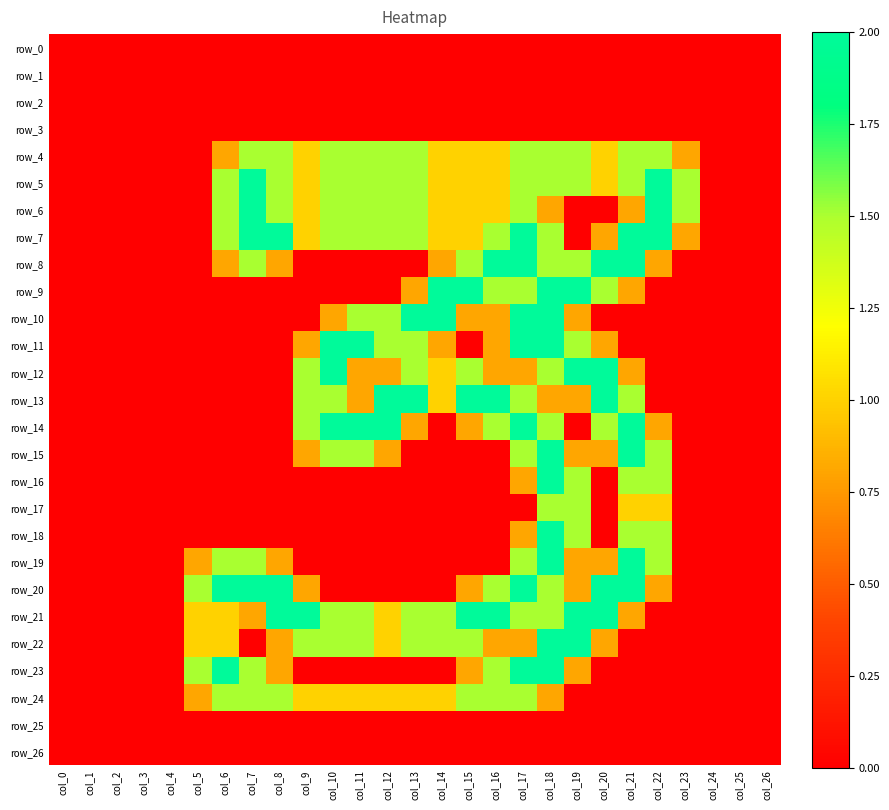

Which label corresponds to the largest value in the chart?

col_7